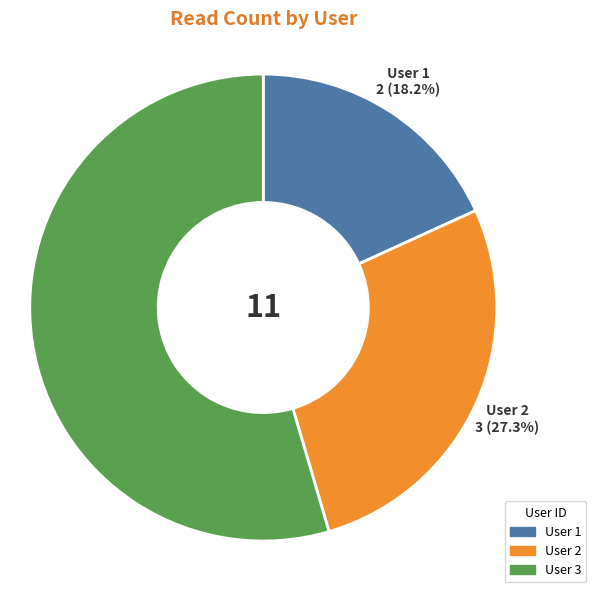

What is the total percentage of User 2 and User 3?

81.8%